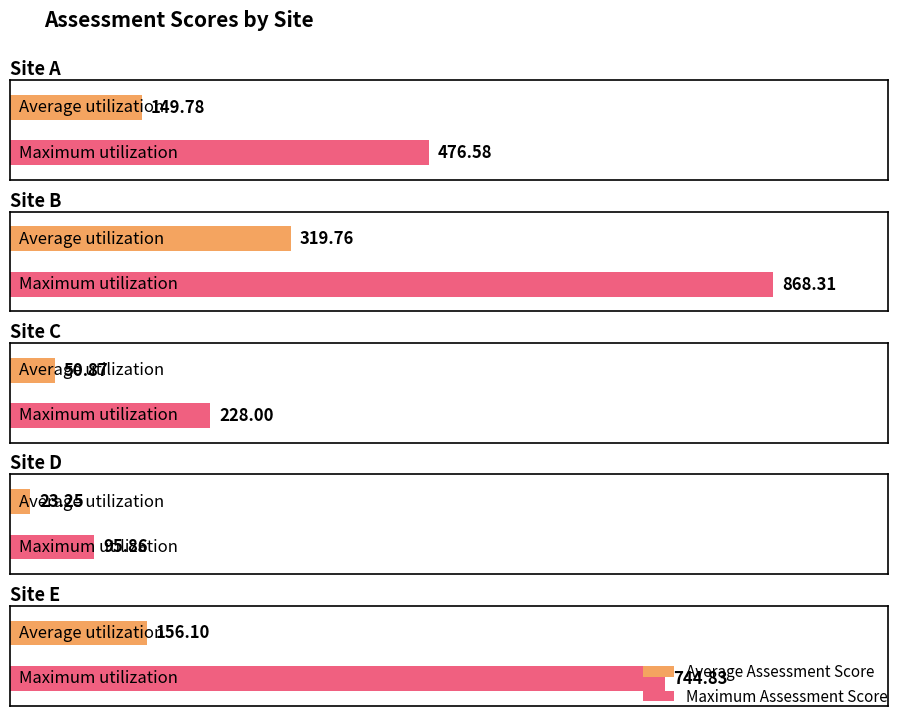

Which series has the largest range (max minus min)?

Maximum Assessment Score